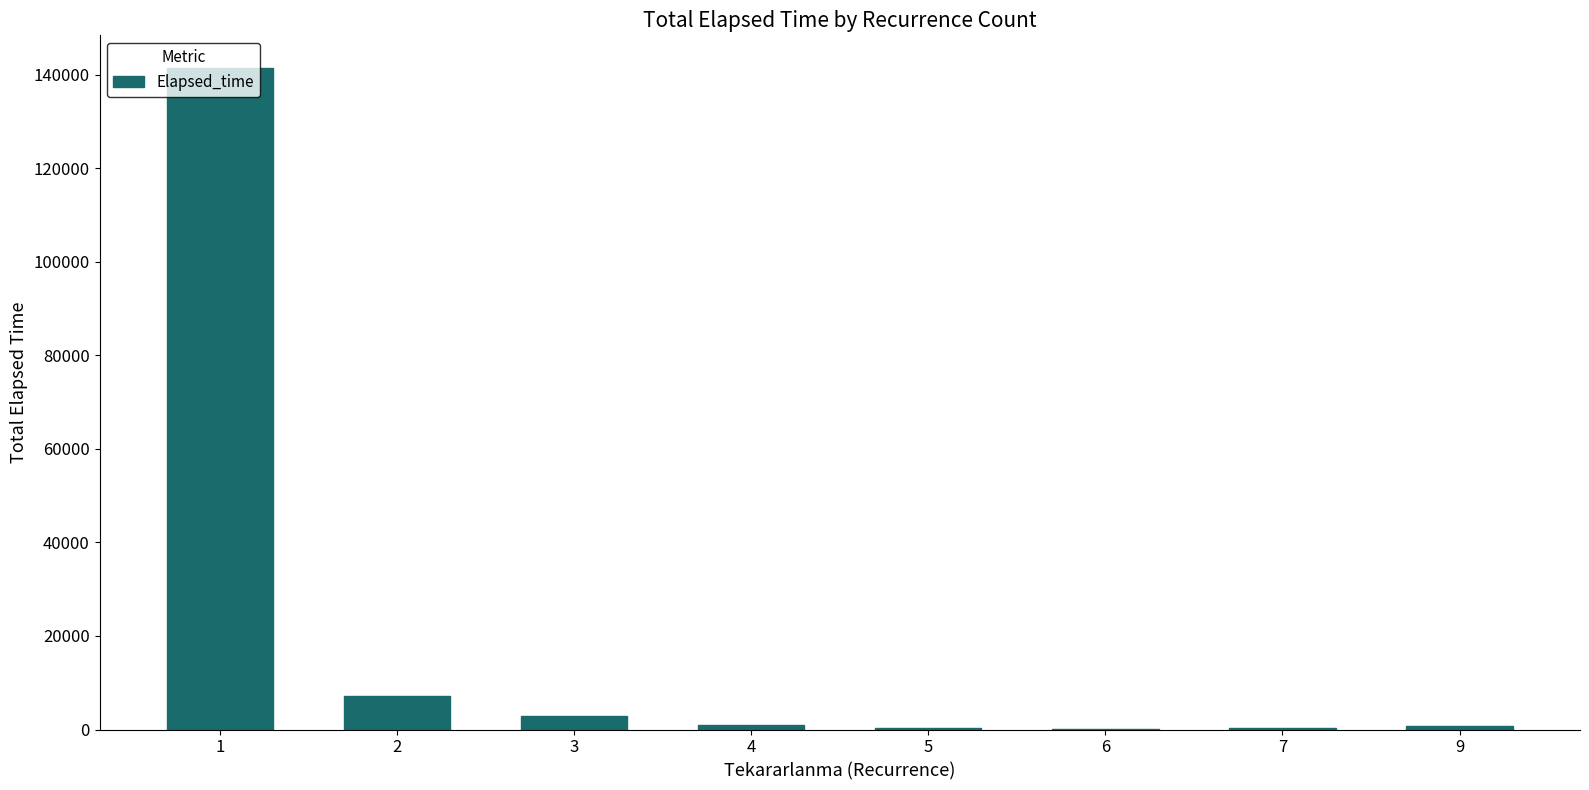

What is the greatest value displayed?

141365